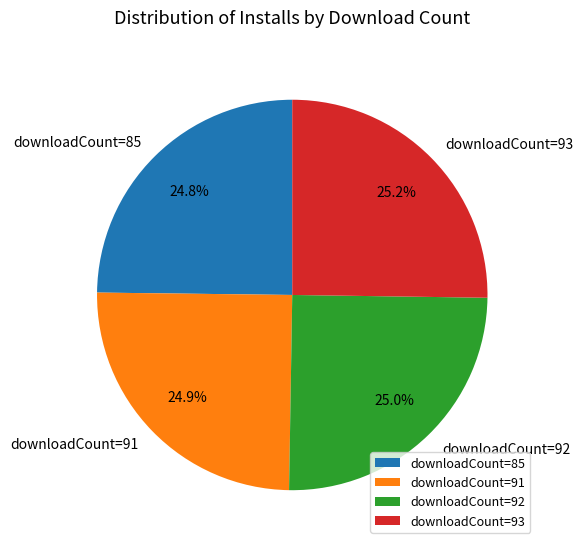

What is the total percentage of downloadCount=92 and downloadCount=93?

50.3%